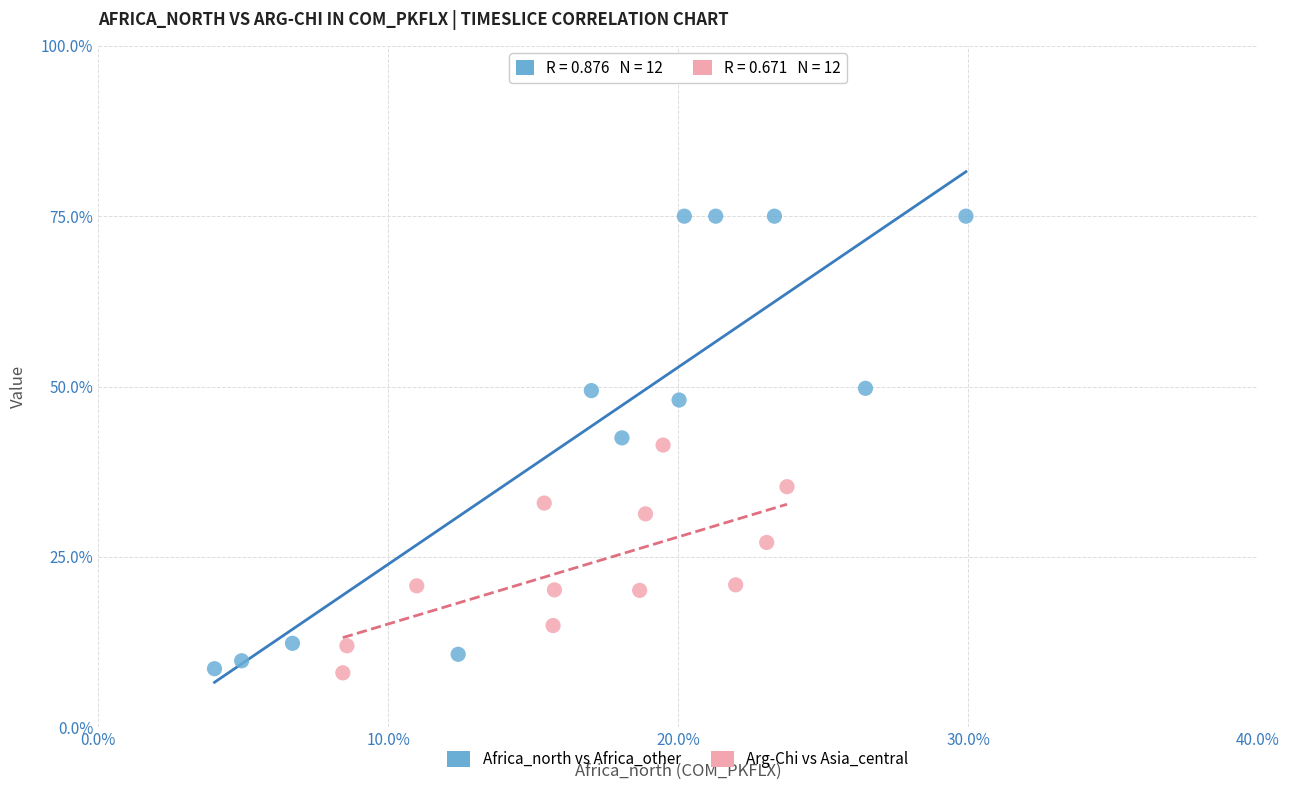

Which series reaches the maximum Y coordinate?

Africa_north vs Africa_other